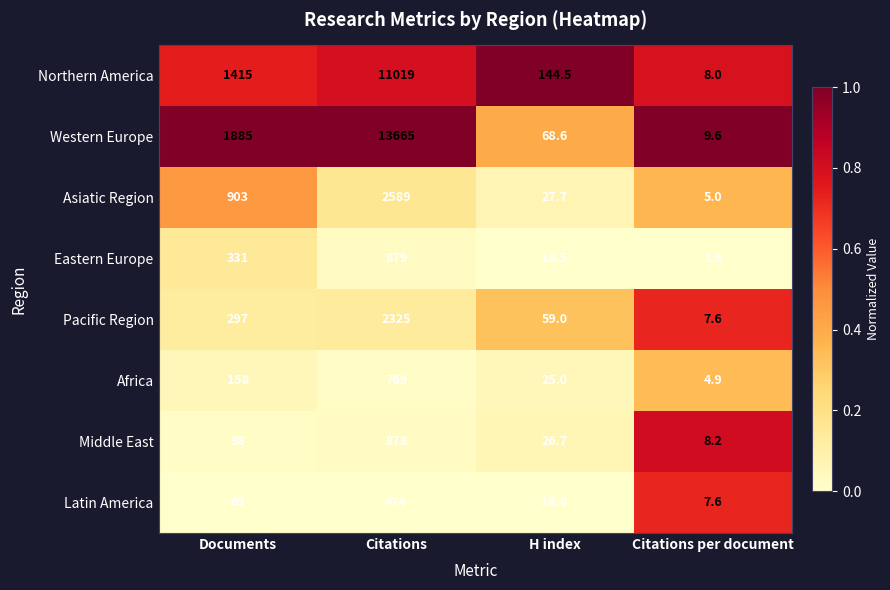

What is the difference between the Pacific Region values at Citations and H index?

2266.0